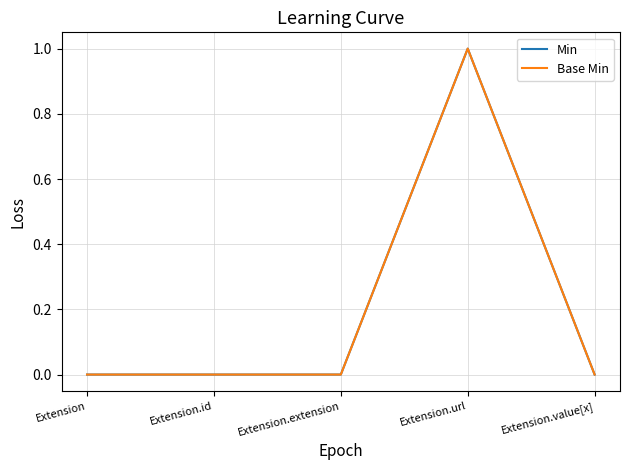

How many lines are shown in the chart?

2